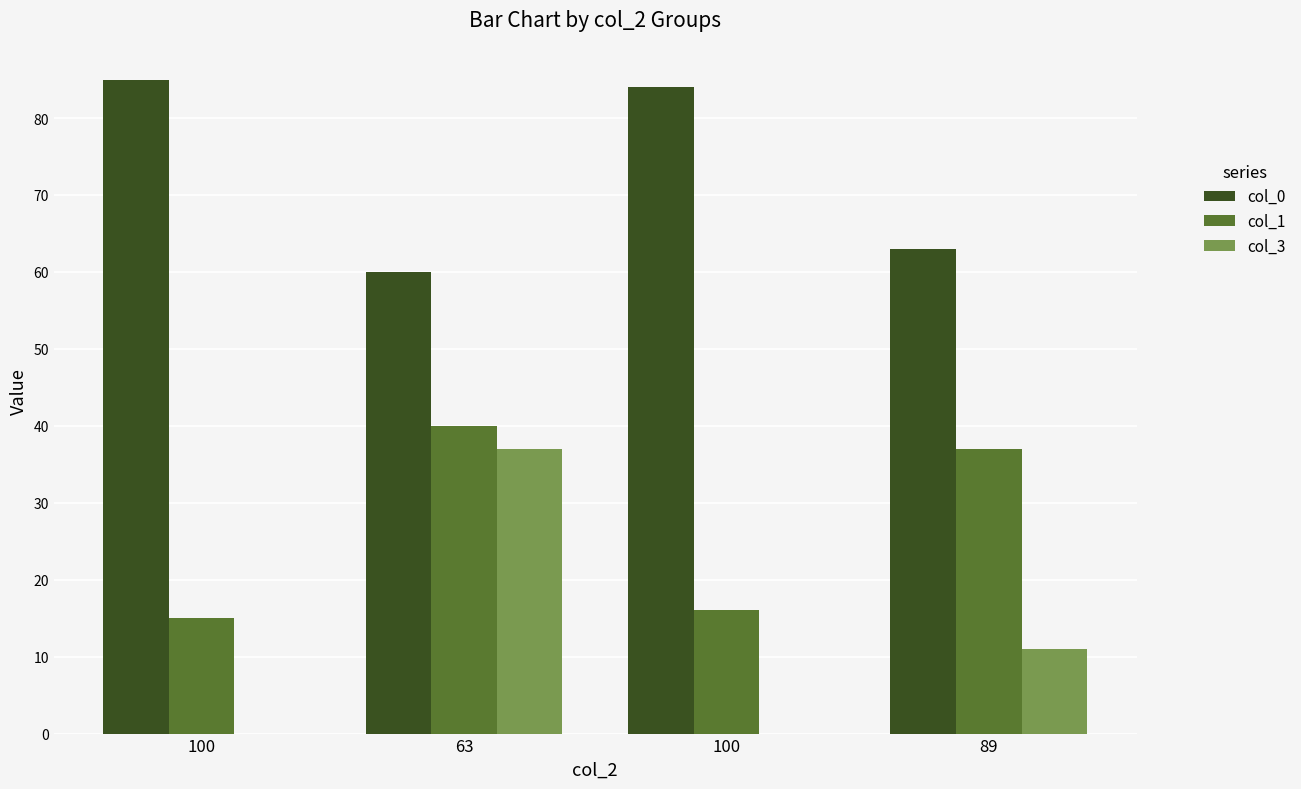

Are the bars grouped side by side (vs. stacked)?

Yes